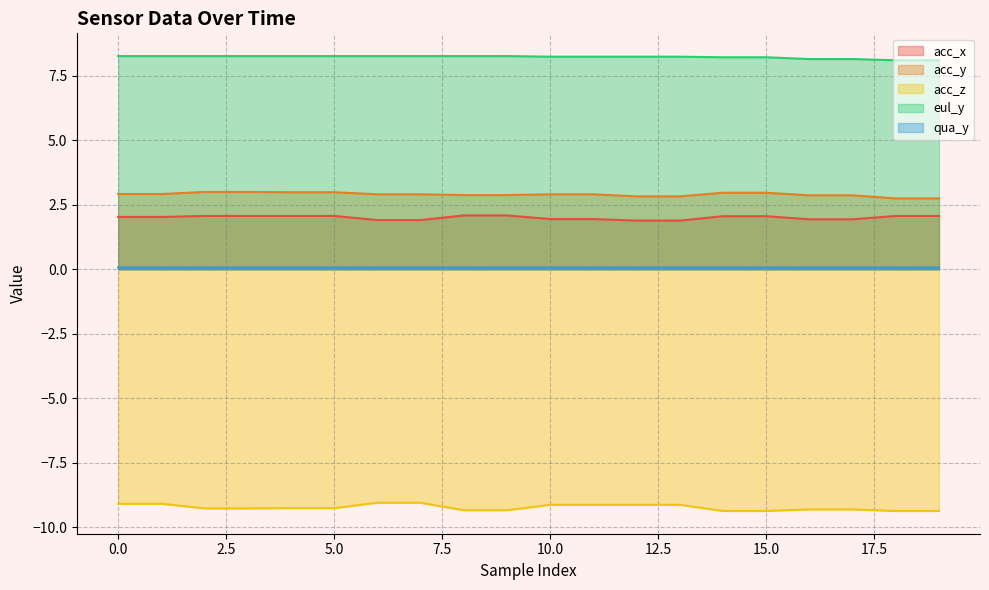

True or false: eul_y and acc_x intersect in this chart.

False